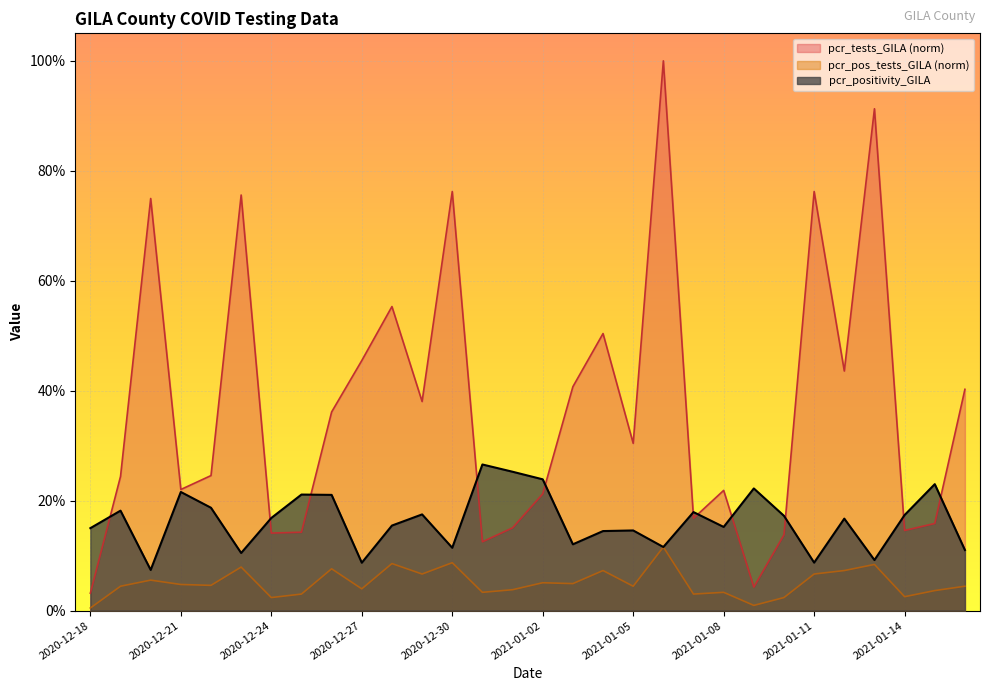

Rank the series by their maximum value, from highest to lowest.

pcr_tests_GILA (norm), pcr_positivity_GILA, pcr_pos_tests_GILA (norm)